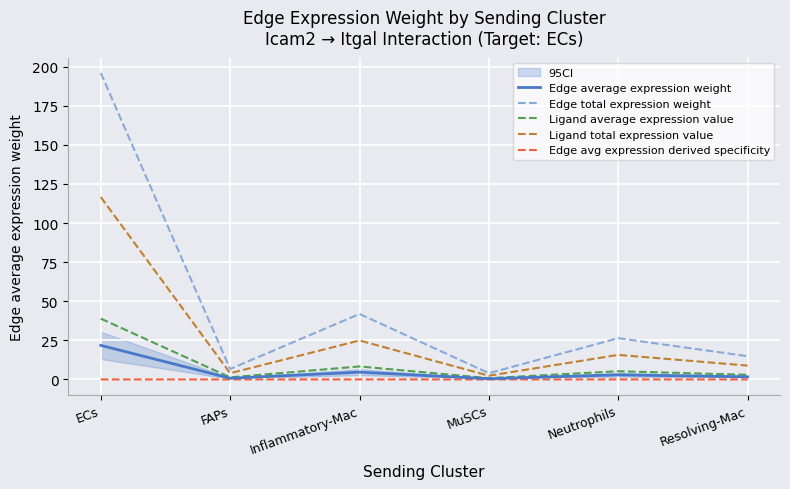

Which series has the largest range (max minus min)?

Edge total expression weight